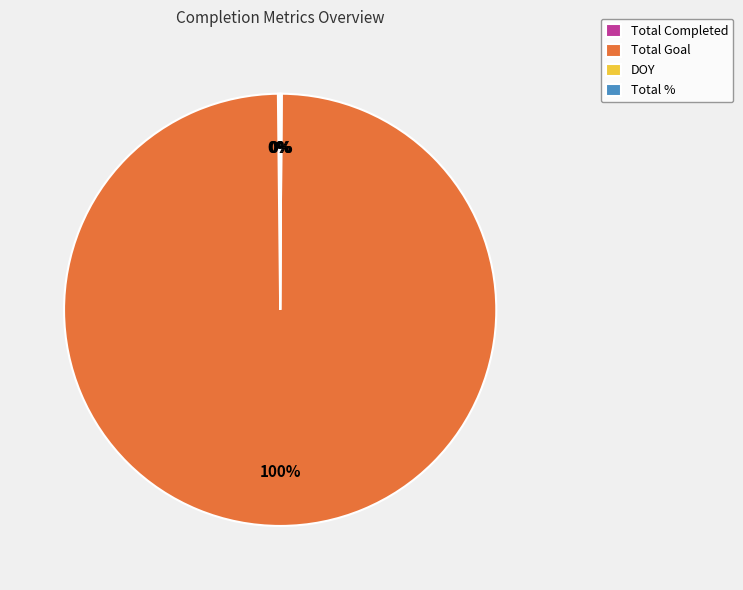

Which slice is the largest?

Total Goal